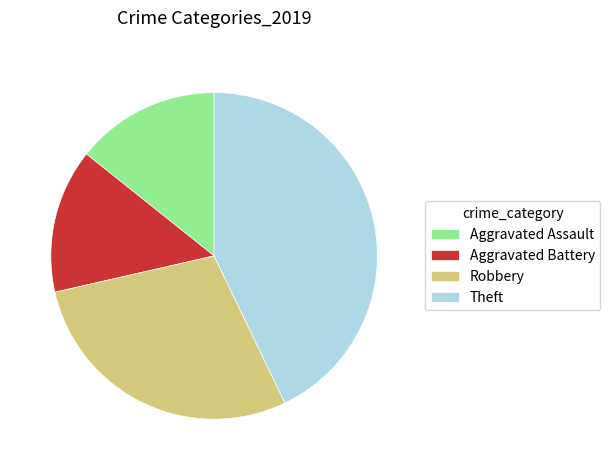

Is it true that Theft is 38% of the pie?

False